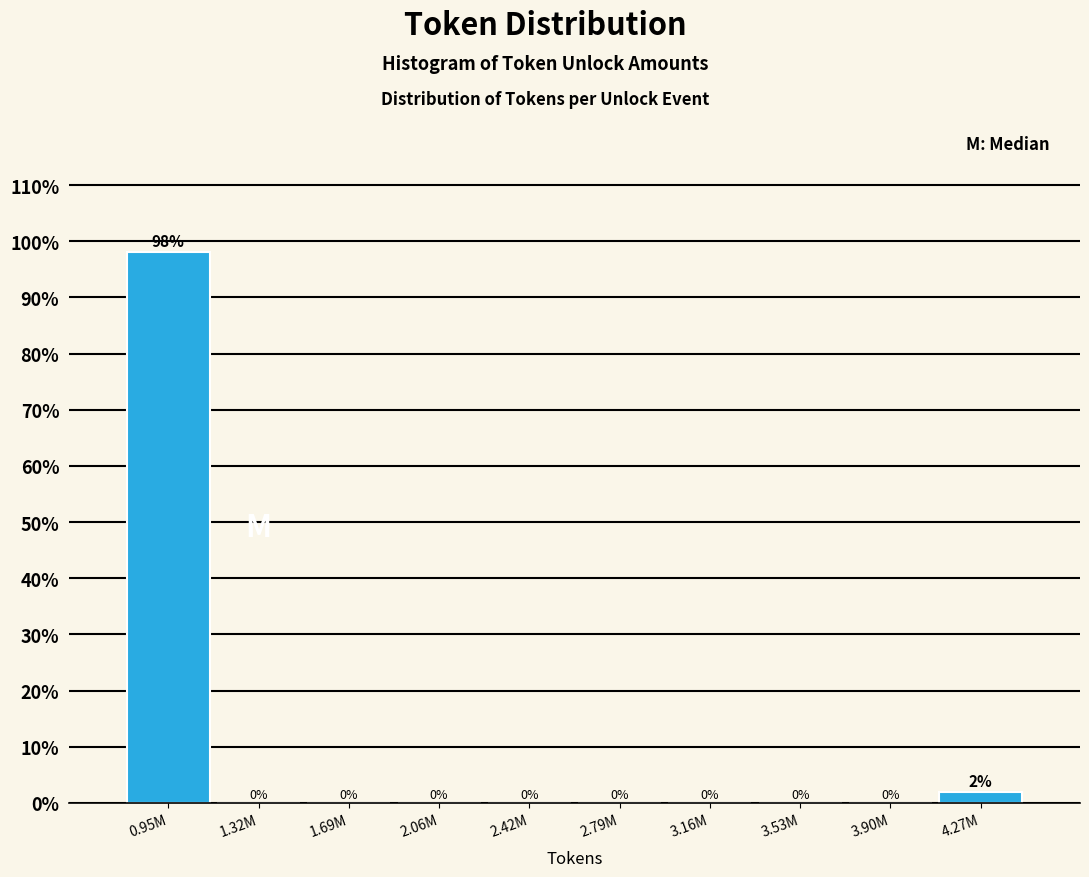

At which category does the chart reach its peak across all series?

0.95M